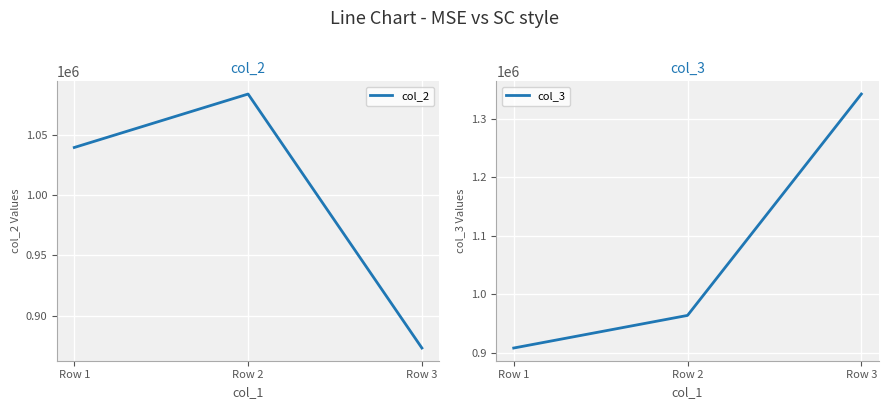

Is the value of col_2 at Row 1 greater than the value of col_3 at Row 3?

No